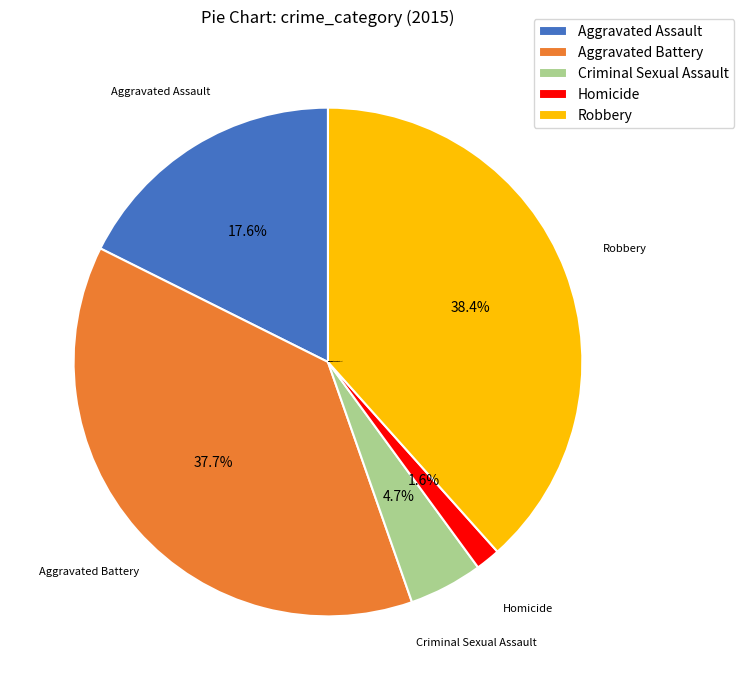

True or false: Robbery accounts for 38% of the total.

True